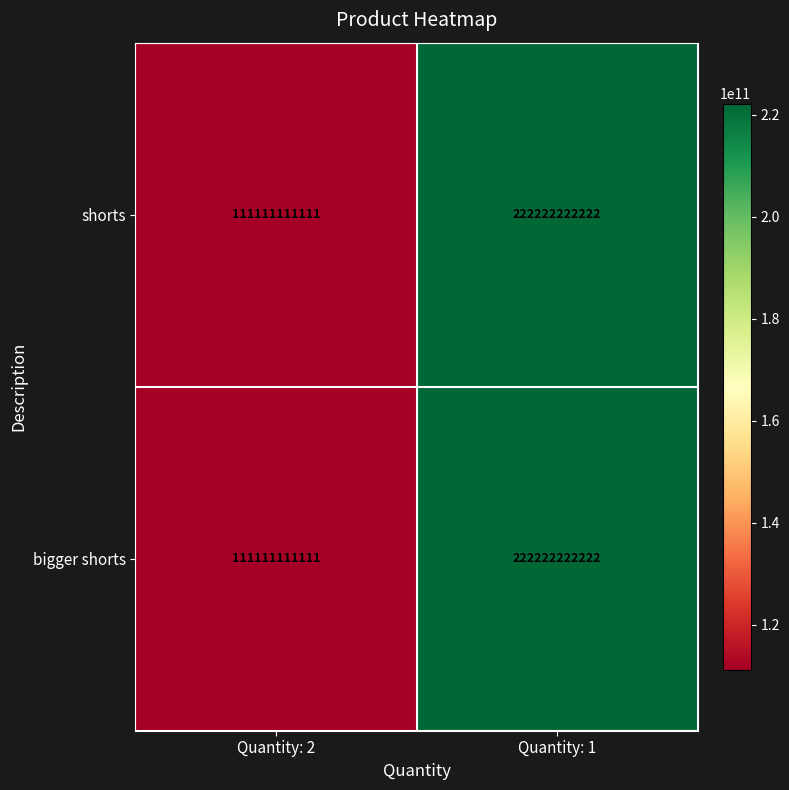

What is the sum of the bigger shorts values at Quantity: 2 and Quantity: 1?

333333333333